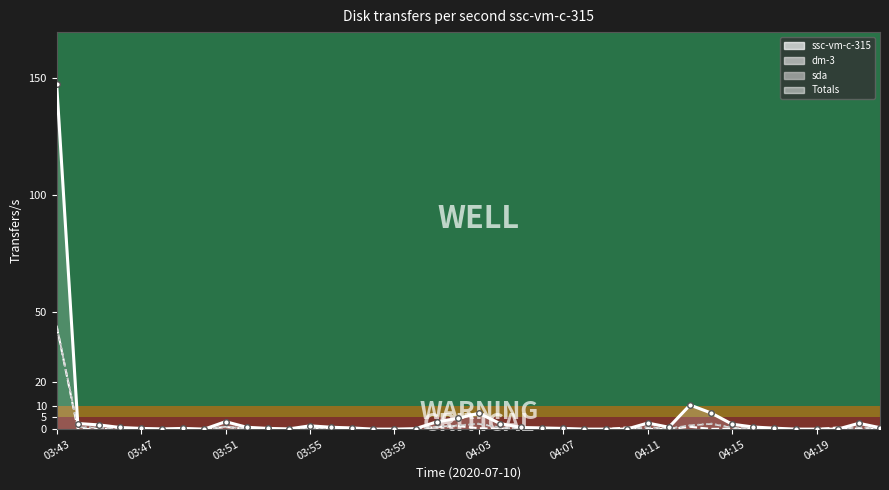

True or false: Totals and sda intersect in this chart.

False